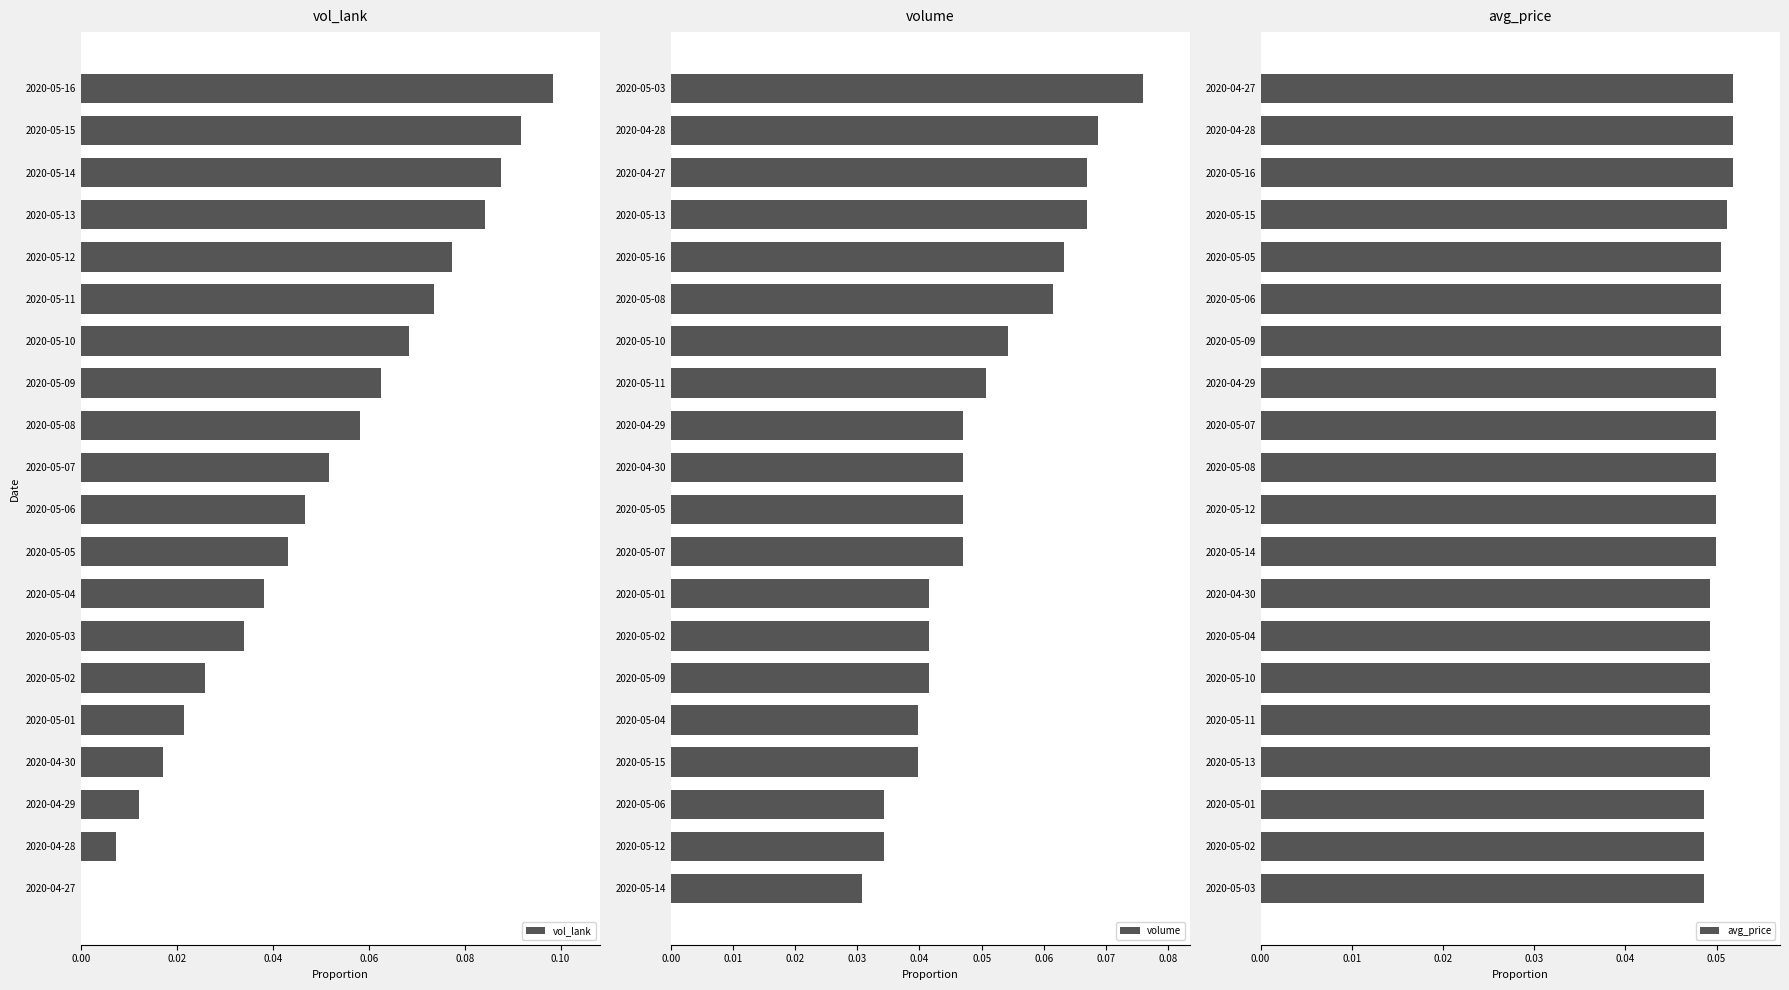

Count the volume values in the range 0 to 1.

20